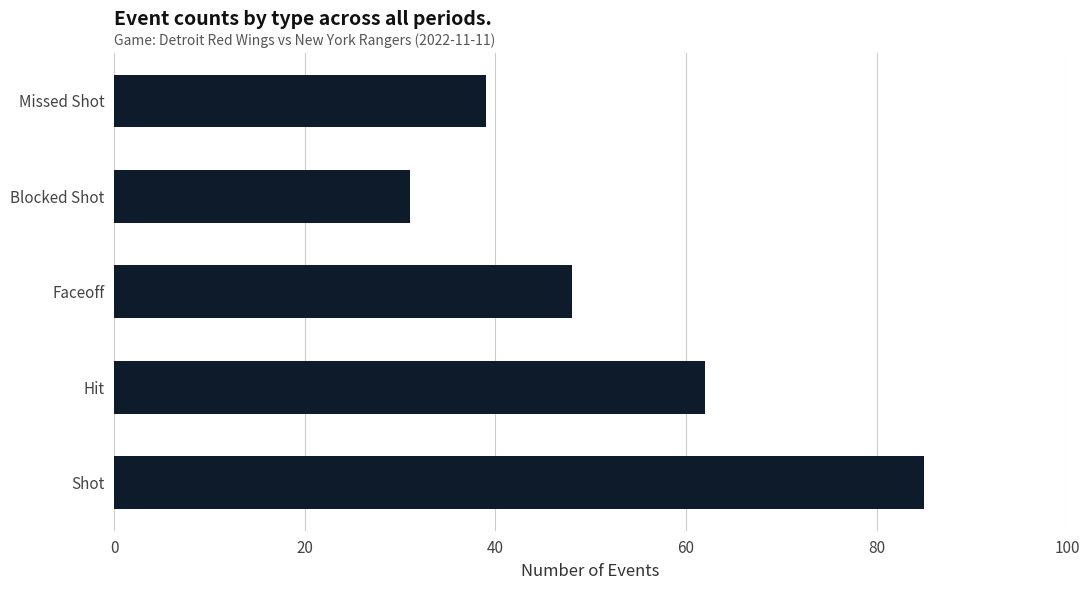

At which label is the value closest to 58?

Hit